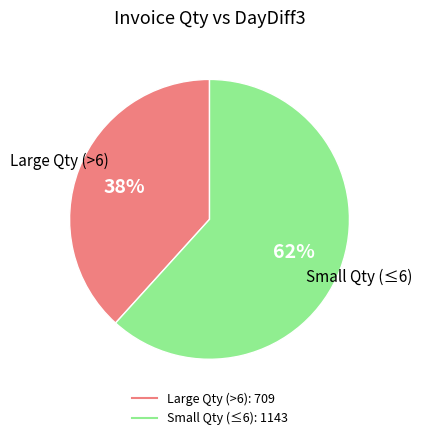

To the nearest percent, what is the average slice percentage?

50%